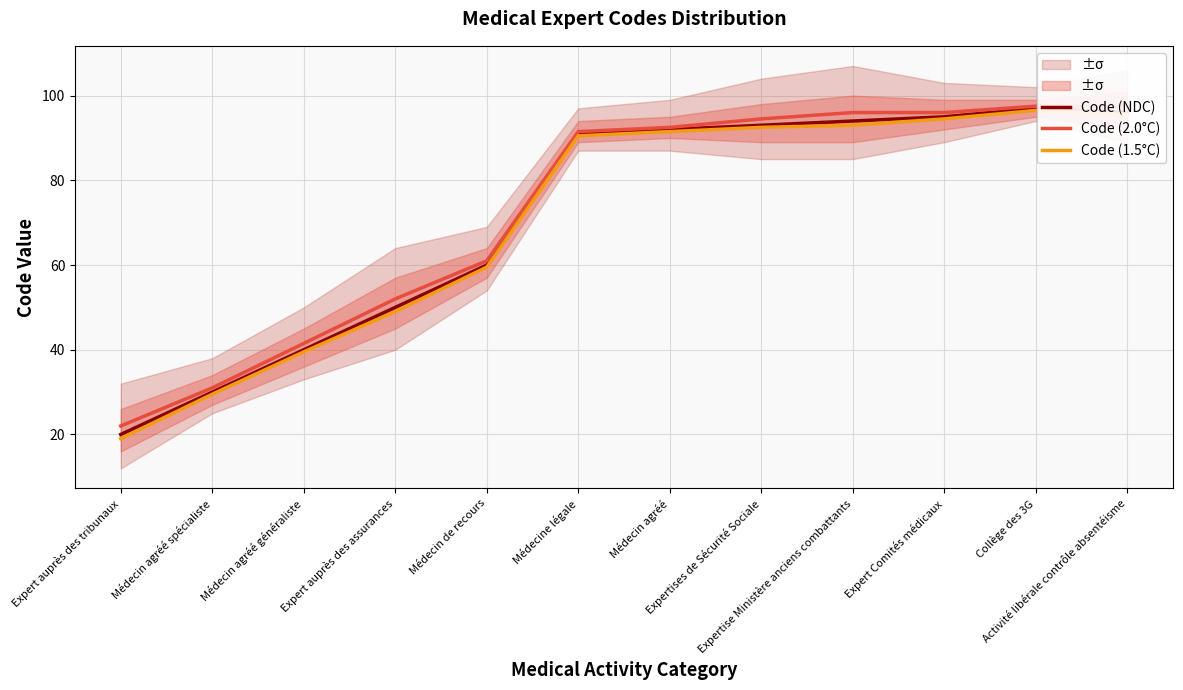

Which category has the highest value in the Code (2.0°C) series?

Collège des 3G